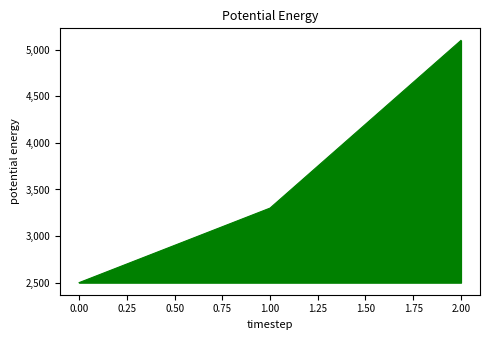

What is the approximate value at 2.00?

5100